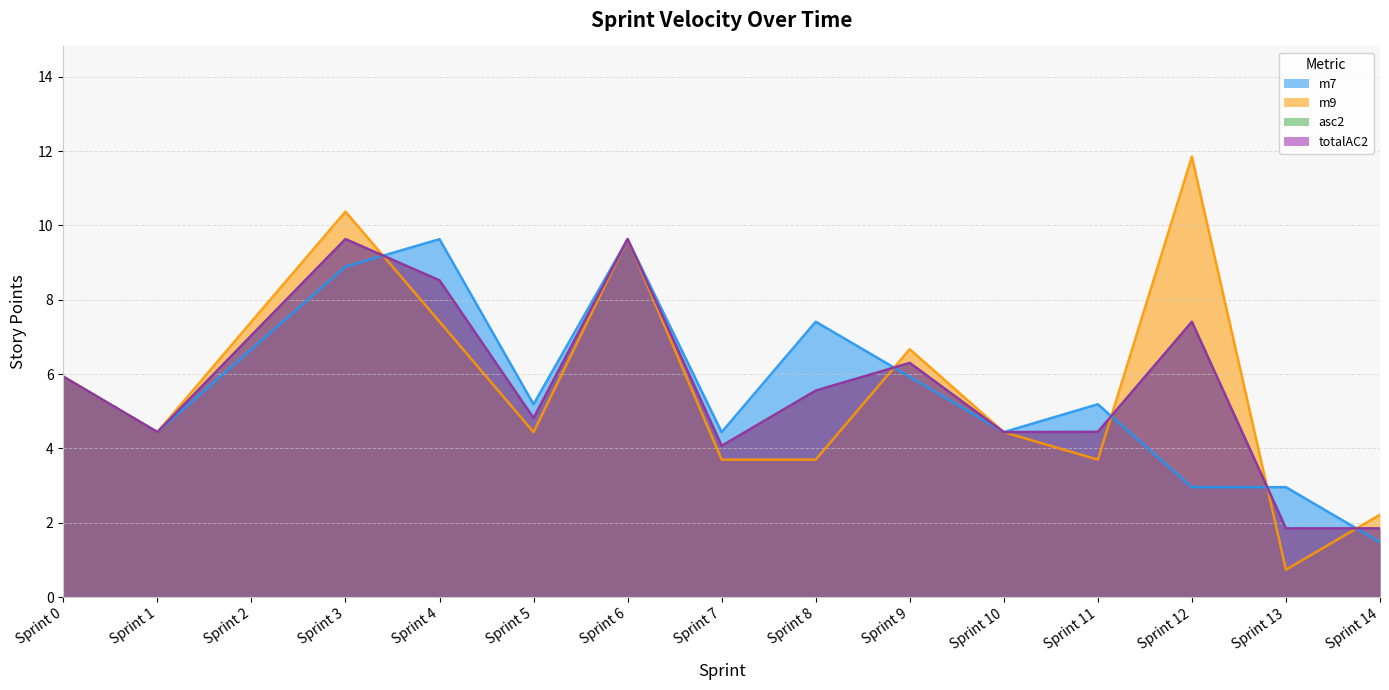

List the labels in order of m7 value, largest first.

Sprint 4, Sprint 6, Sprint 3, Sprint 8, Sprint 2, Sprint 0, Sprint 9, Sprint 5, Sprint 11, Sprint 1, Sprint 7, Sprint 10, Sprint 12, Sprint 13, Sprint 14